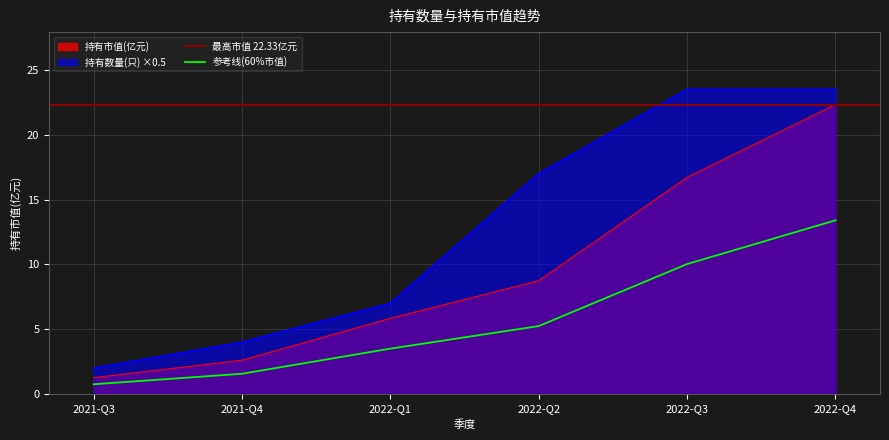

What is the label of the 4th point from the left?

2022-Q2